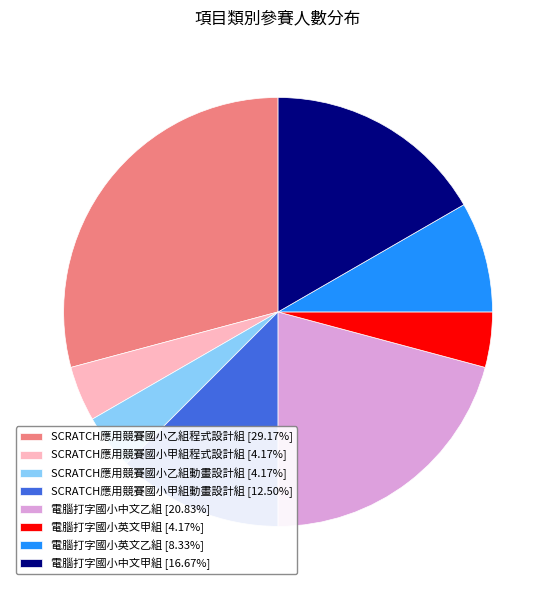

Do SCRATCH應用競賽國小甲組動畫設計組 [12.50%] and SCRATCH應用競賽國小甲組程式設計組 [4.17%] together represent more than half of the pie?

No